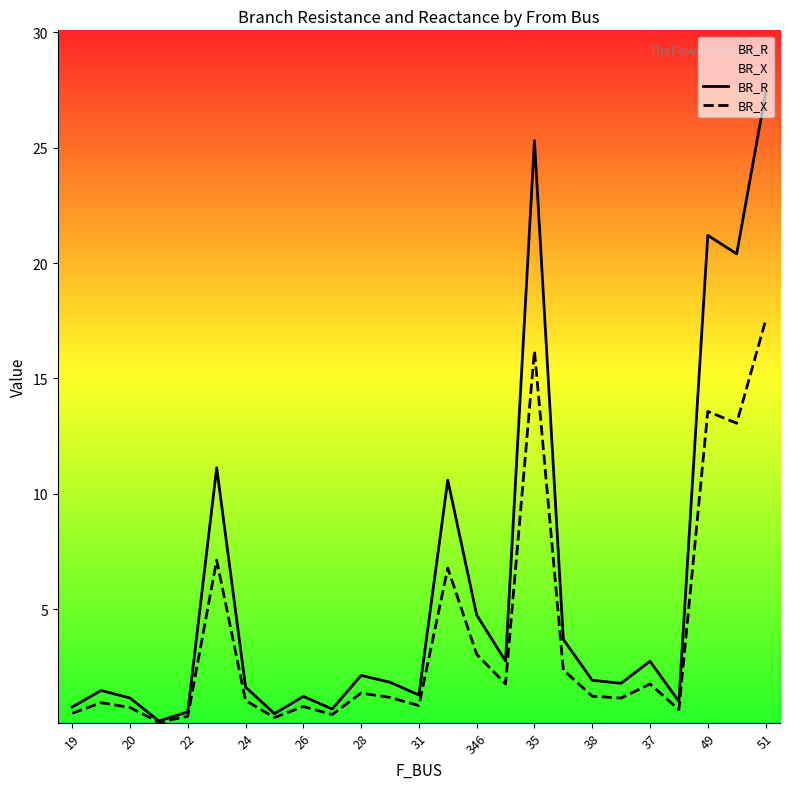

Between 26 and 49, which series saw the biggest shift?

BR_R